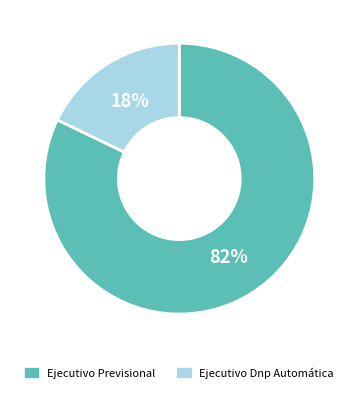

Which slice is the smallest?

Ejecutivo Dnp Automática